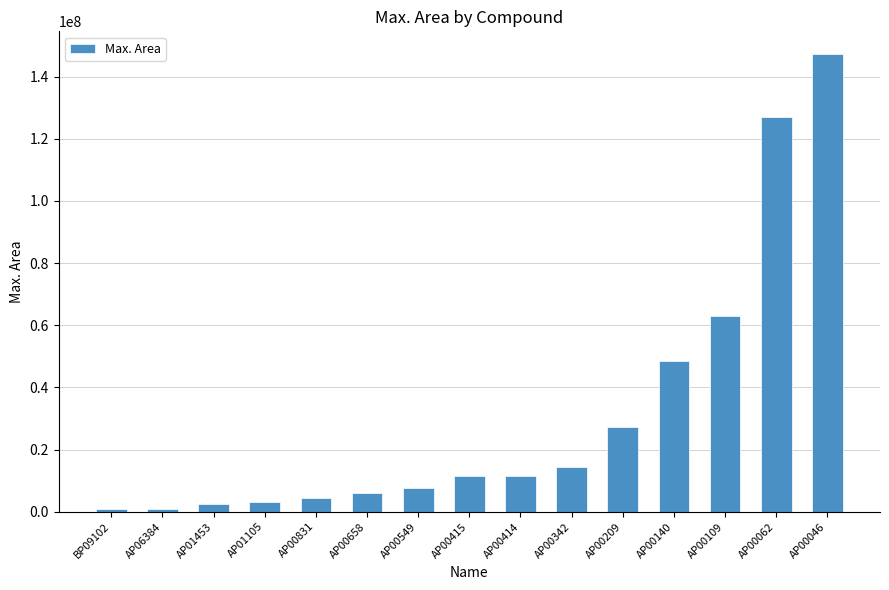

At which label is the value closest to 74057773?

AP00109